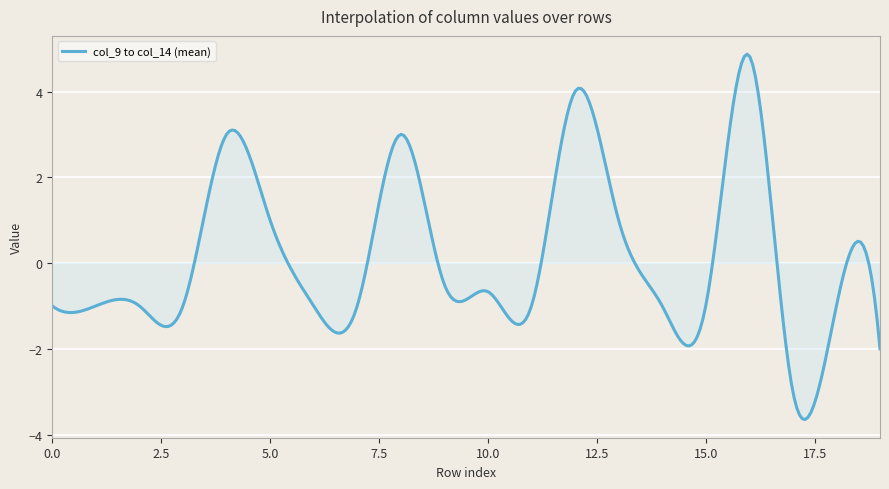

What is the smallest value displayed?

-3.6